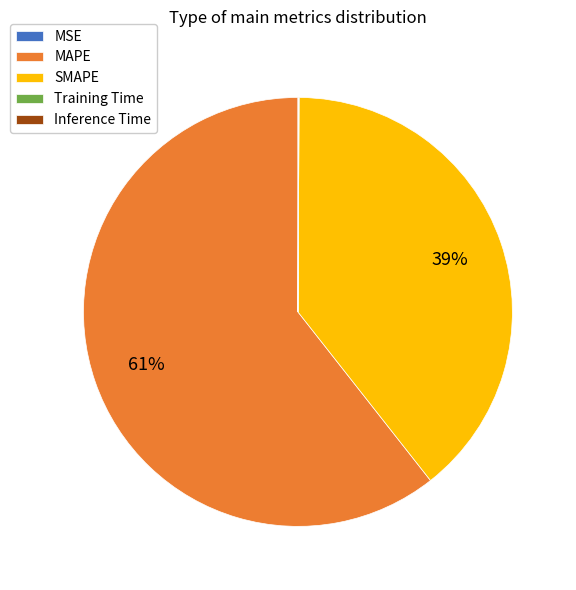

Is there a majority slice in this chart?

Yes